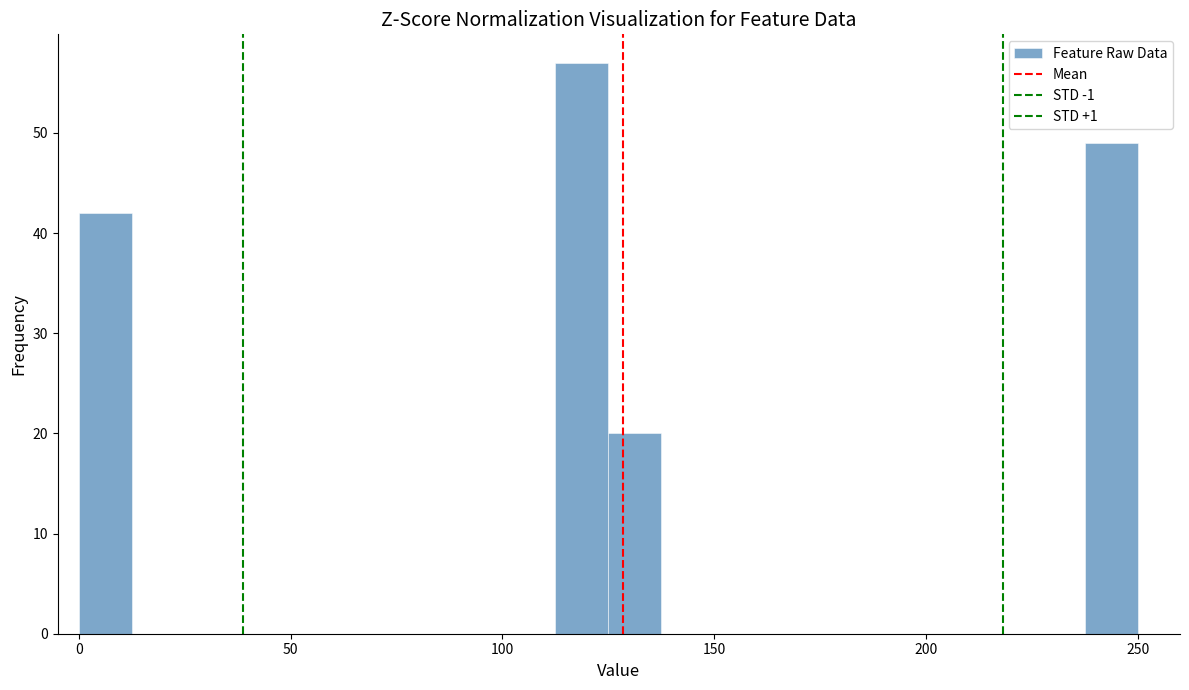

Around what value on the x-axis is the tallest bar? Give the approximate position of its centre, as read against the axis.

120